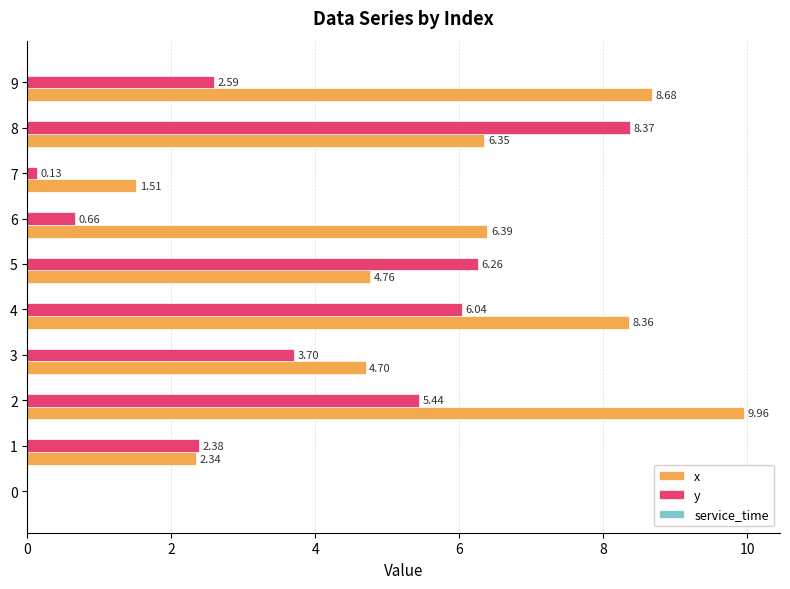

What is the total value across all series at 8?

14.7